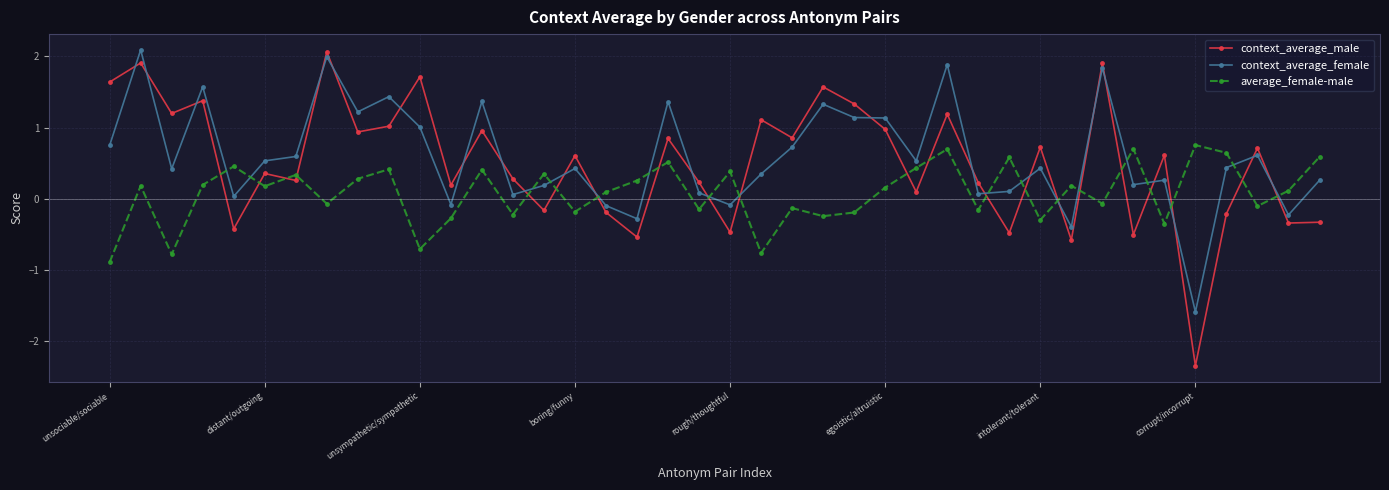

List the series in order of their overall mean, highest first.

context_average_female, context_average_male, average_female-male